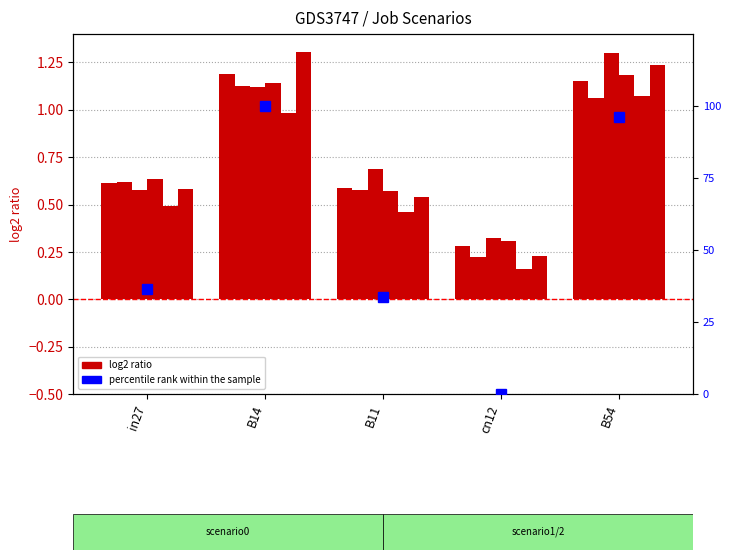

At which label does job174_scenario0_359 reach its minimum?

cn12